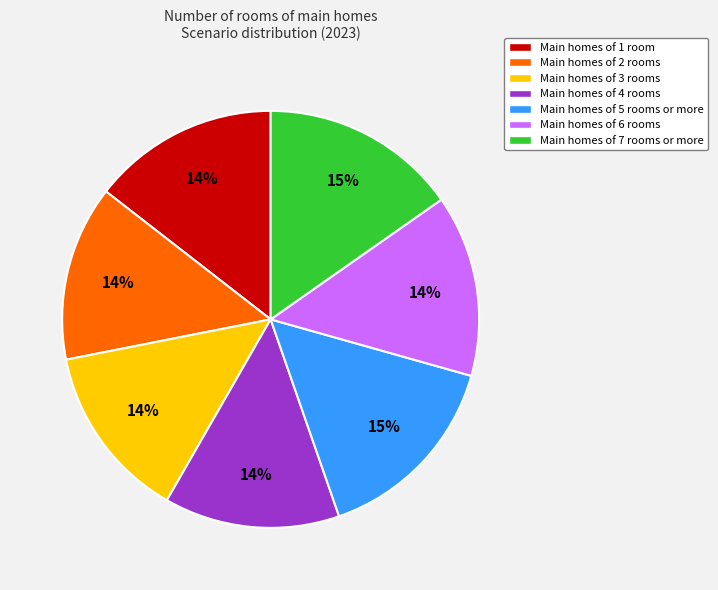

Is there a majority slice in this chart?

No